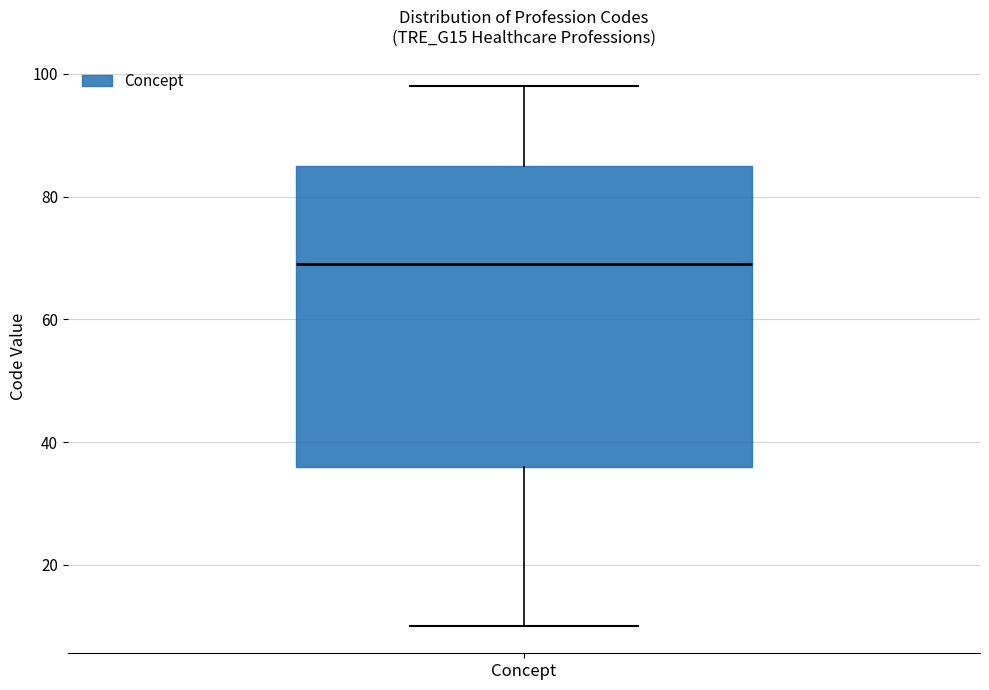

Transcribe this box plot: give where the median line is, the range the box spans, and where the two whiskers end, as read against the y-axis. The values are not printed on the chart, so give them approximately, as read against the axis.

median 70, box 36 to 86, whiskers 10 to 98